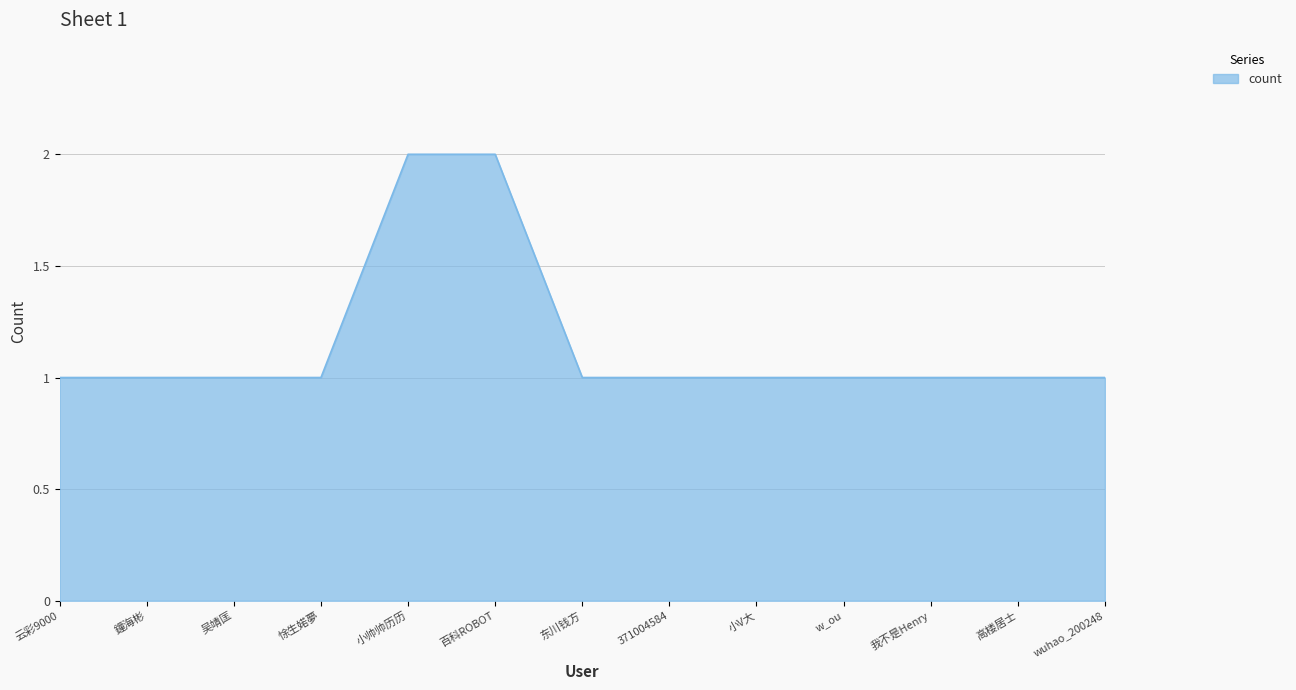

What is the minimum value shown in the chart?

1